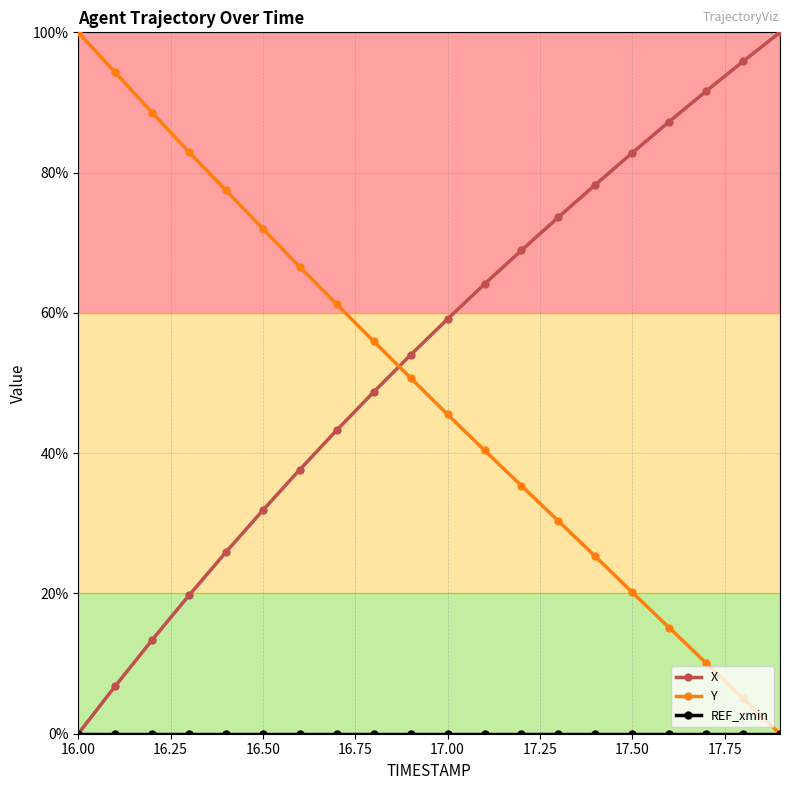

Reading right to left, list all the values displayed in this chart.

X: 100.0	95.9	91.6	87.3	82.8	78.3	73.6	68.9	64.1	59.1	54.0	48.7	43.3	37.7	31.9	25.9	19.7	13.4	6.8	0.0
Y: 0.0	5.0	10.1	15.1	20.2	25.3	30.3	35.4	40.4	45.5	50.7	55.9	61.2	66.5	72.0	77.5	82.9	88.6	94.3	100.0
REF_xmin: 0.0	0.0	0.0	0.0	0.0	0.0	0.0	0.0	0.0	0.0	0.0	0.0	0.0	0.0	0.0	0.0	0.0	0.0	0.0	0.0